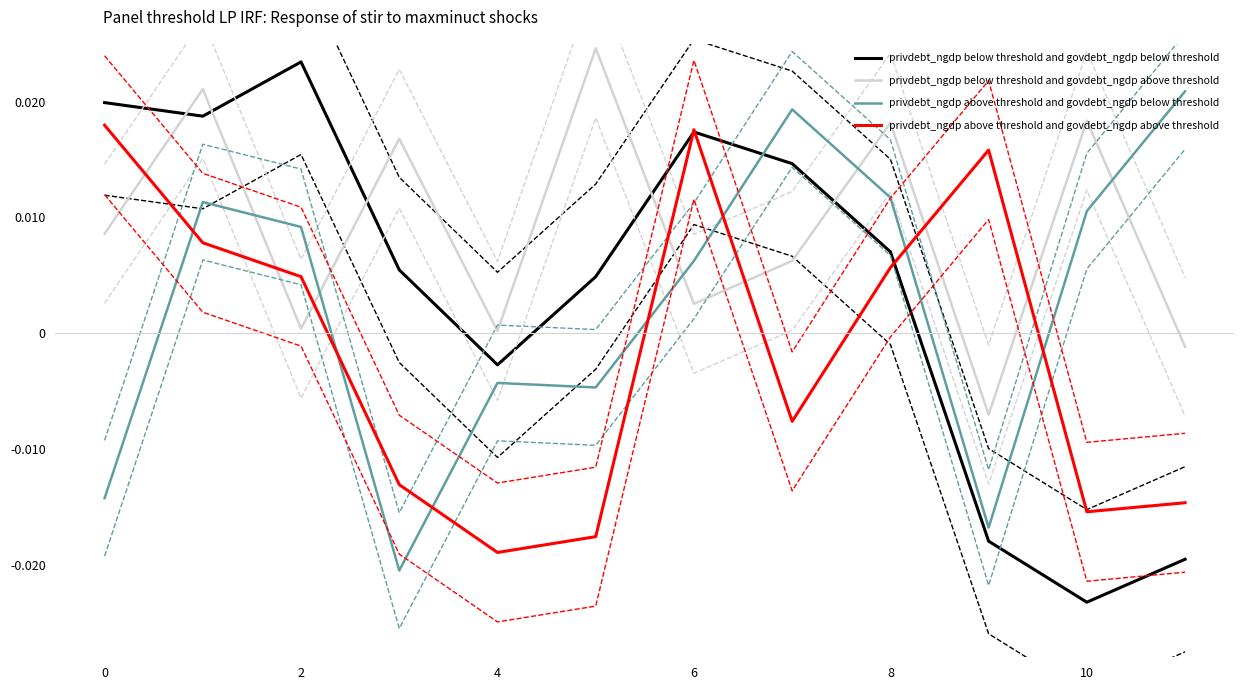

Which series ends up on top after the final intersection of privdebt_ngdp below threshold and govdebt_ngdp below threshold and privdebt_ngdp above threshold and govdebt_ngdp below threshold?

privdebt_ngdp above threshold and govdebt_ngdp below threshold